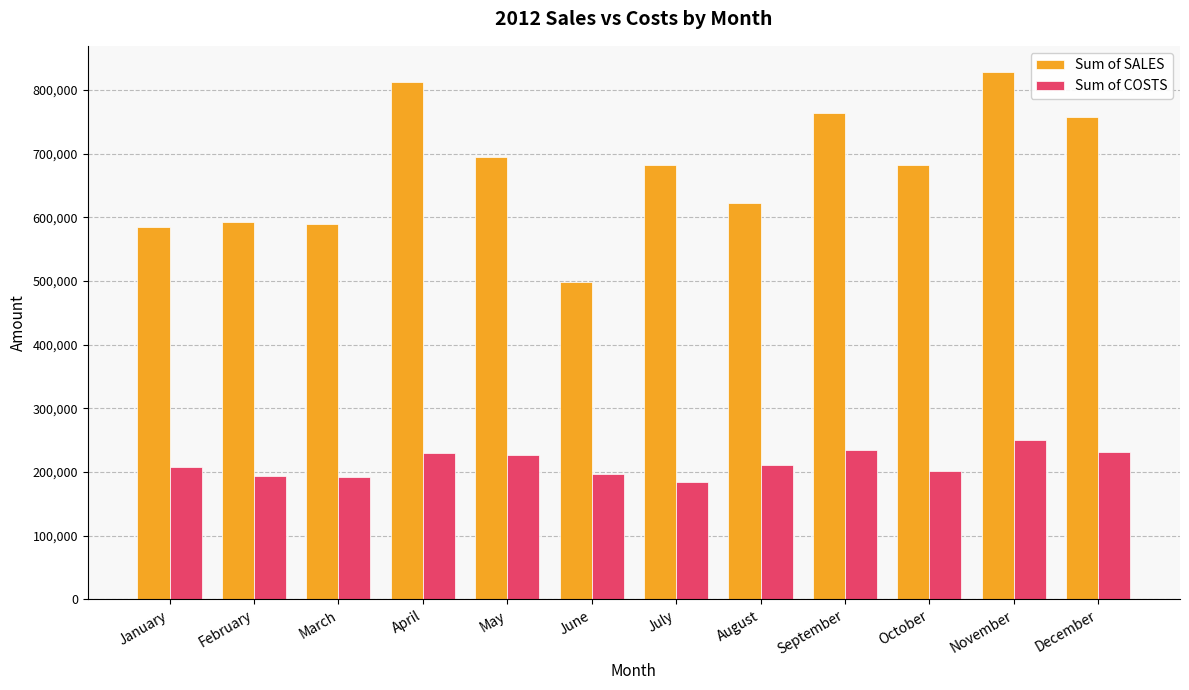

How many groups of bars are there?

12